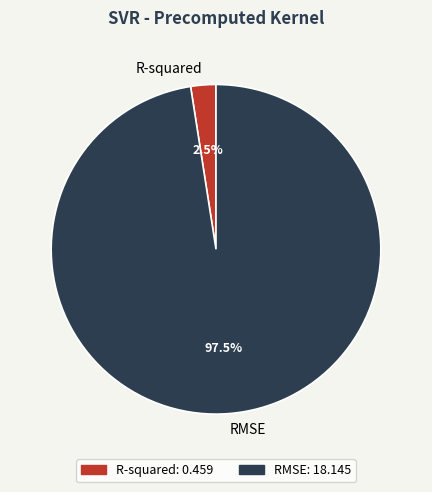

Combined, what portion of the pie is RMSE and R-squared?

100.0%